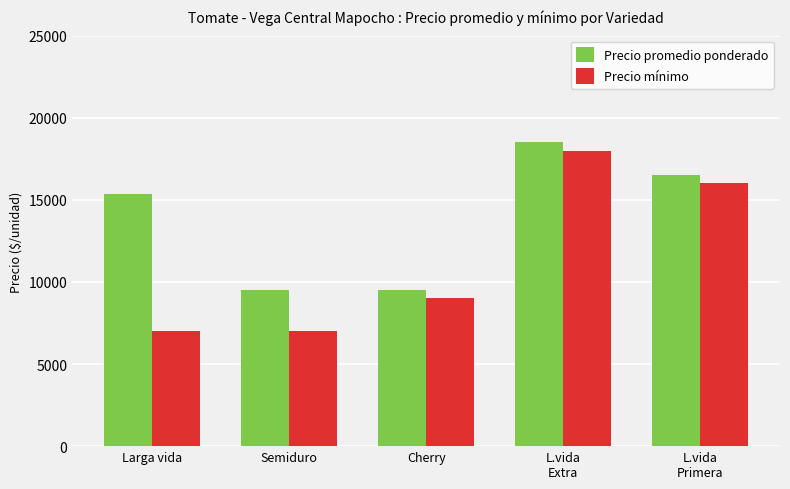

Is the value of Precio mínimo at Cherry greater than the value of Precio promedio ponderado at Larga vida?

No